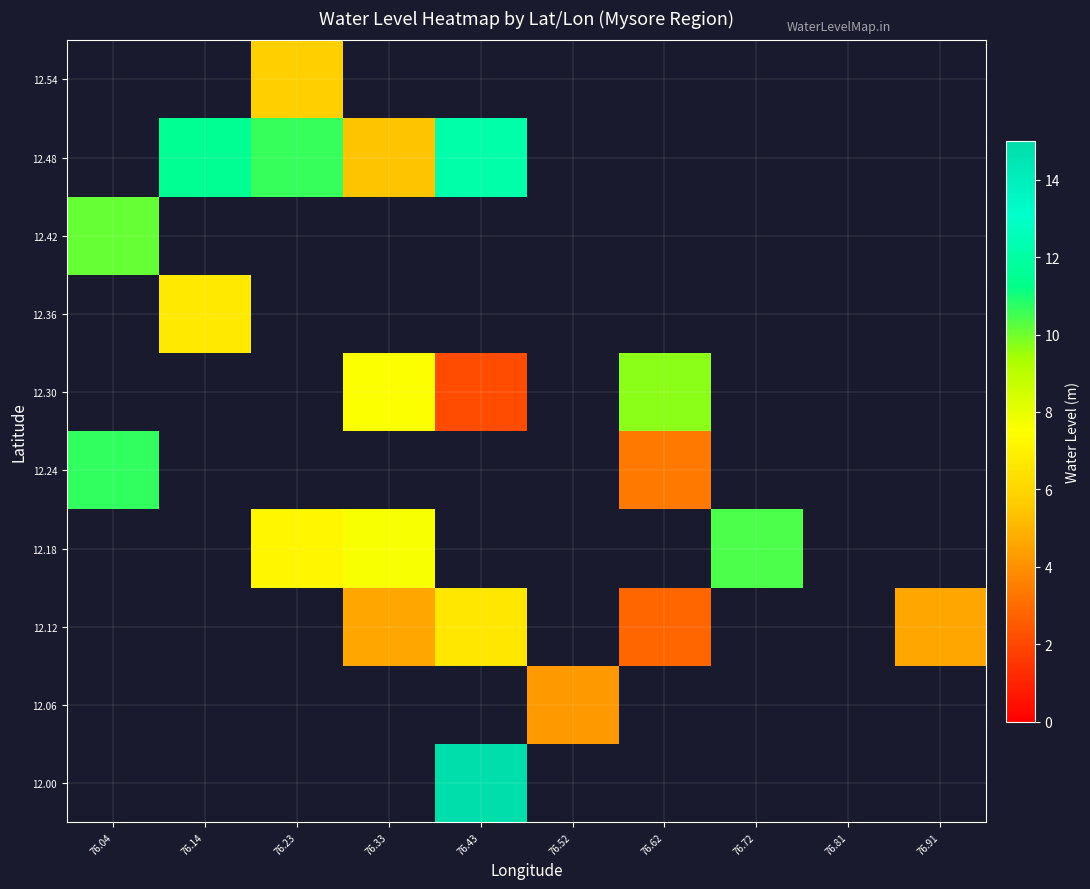

The 12.48 series shows 16.2 at 76.43. True or false?

False